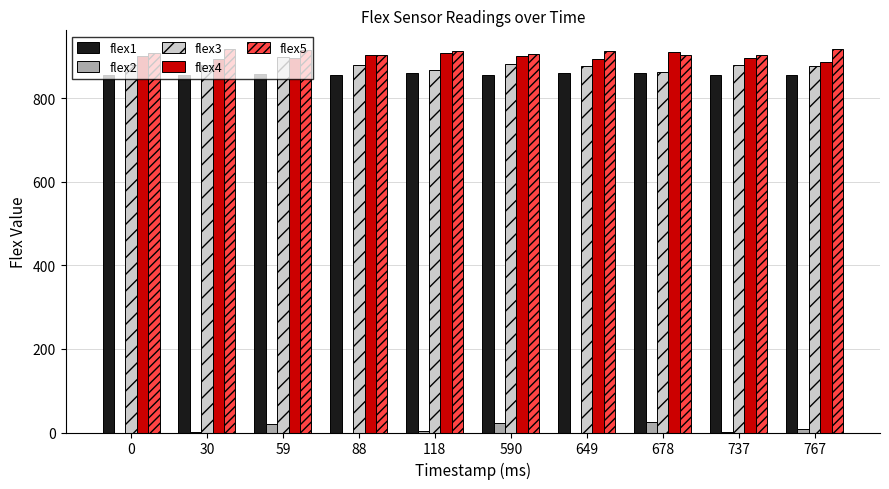

True or false: flex3 has a value of 523 at 30.

False